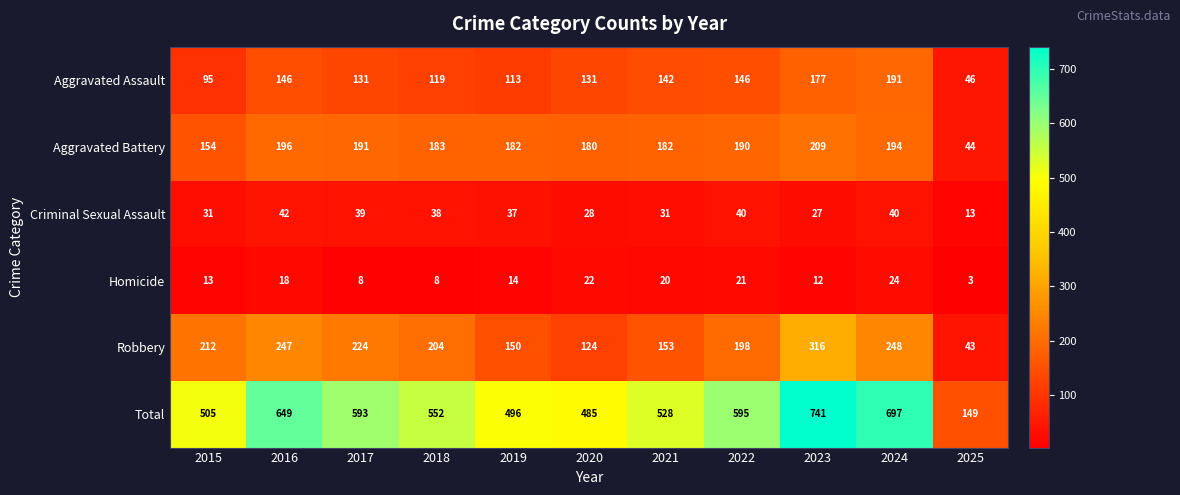

What is the sum of the Aggravated Assault values at 2017 and 2022?

277